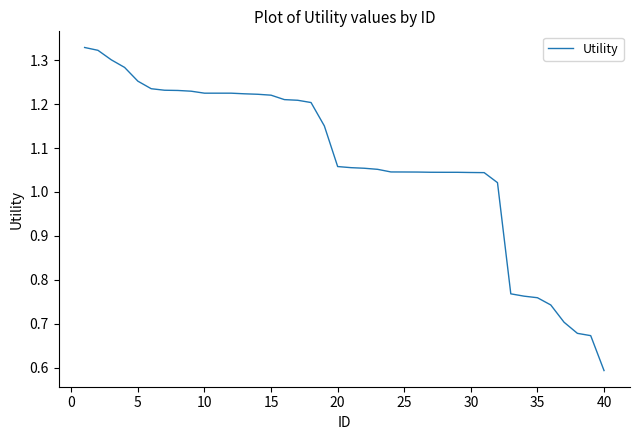

What is the minimum value shown in the chart?

0.6